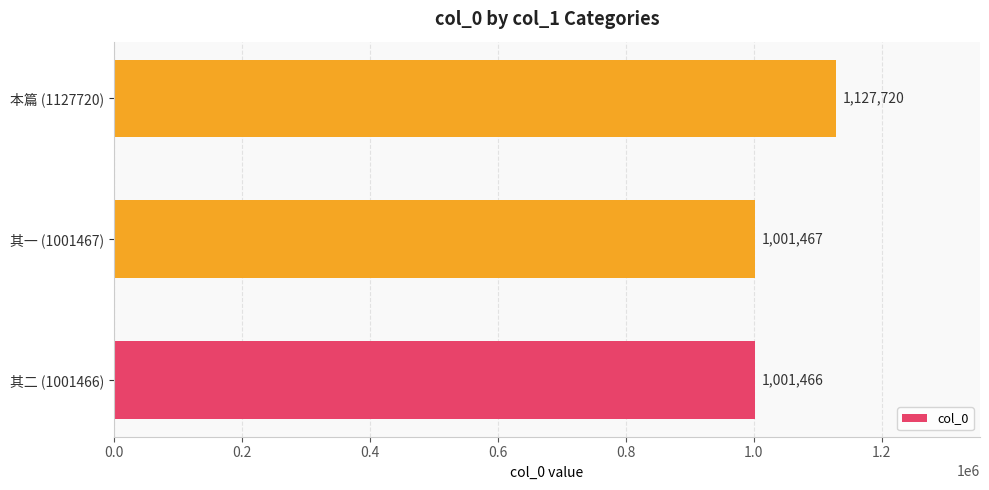

Which has a higher value, 其一 (1001467) or 本篇 (1127720)?

本篇 (1127720)